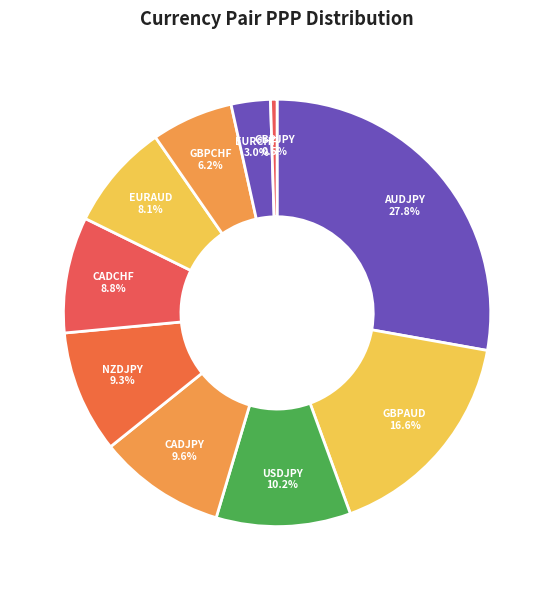

To the nearest percent, what is the difference between the largest and smallest slice percentages?

27%